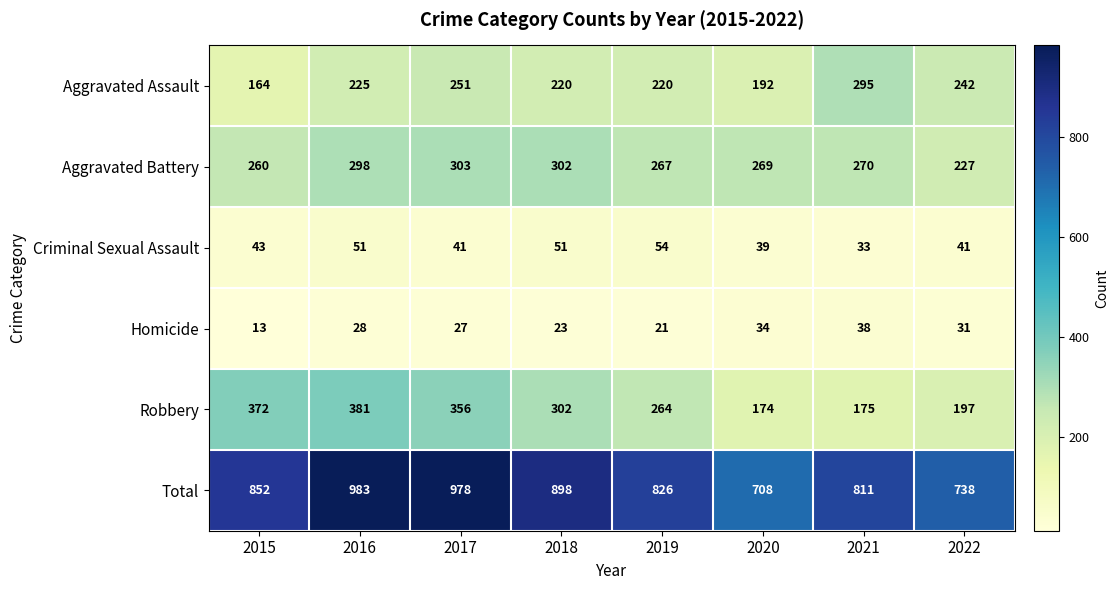

How many data points does each series have?

8